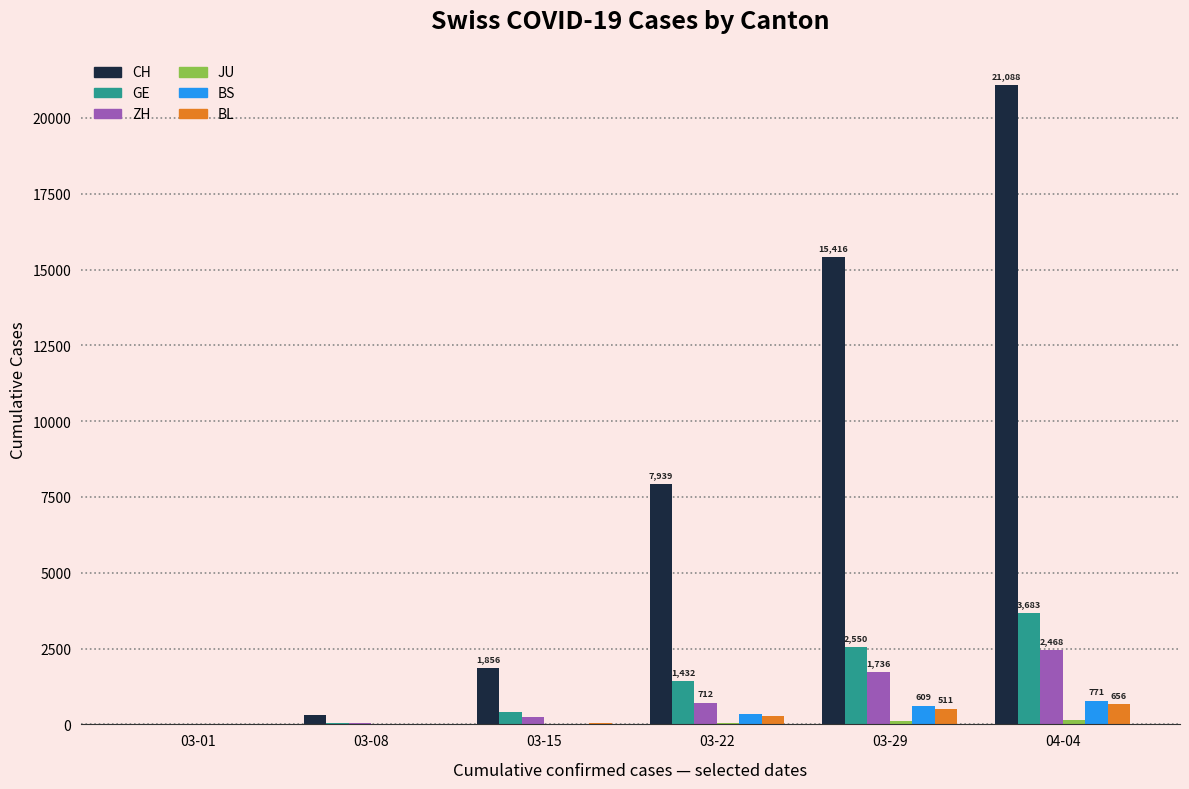

Which series has the largest range (max minus min)?

CH